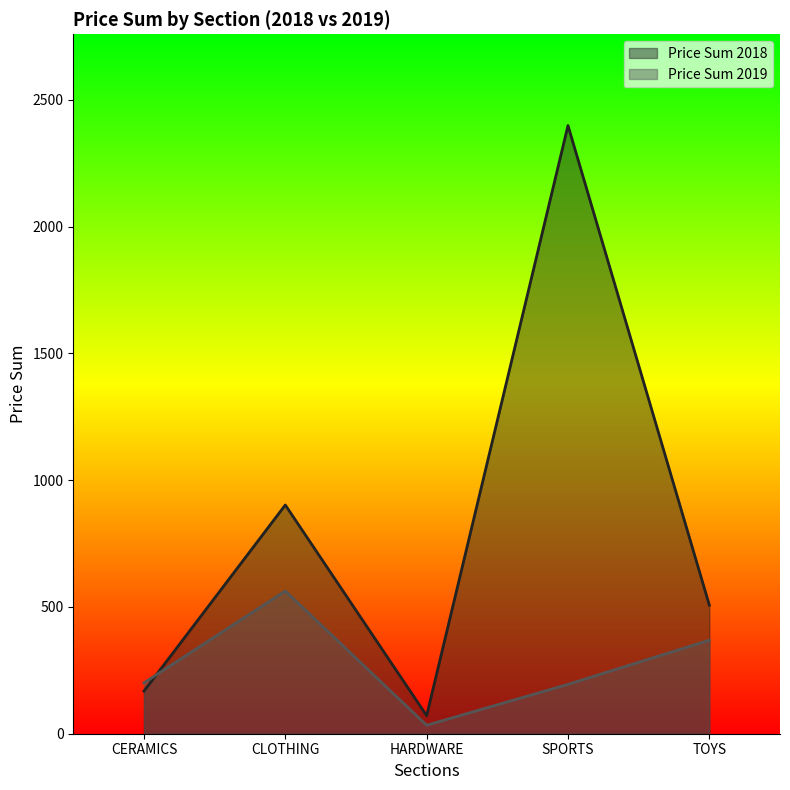

After their last crossing, which series has the higher values: Price Sum 2018 or Price Sum 2019?

Price Sum 2018